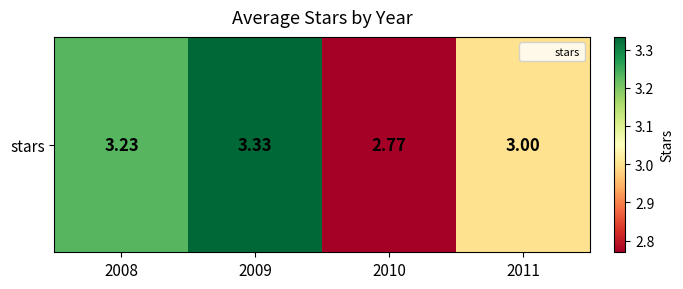

What is the change in value from 2010 to 2011?

+0.2